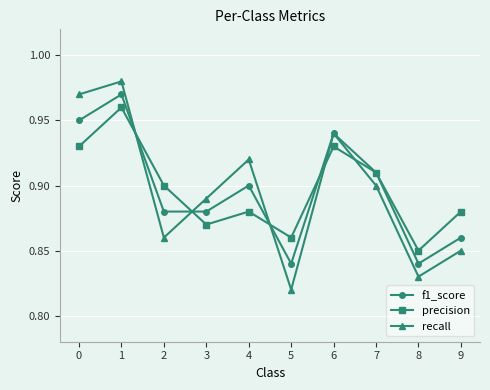

At which label does precision reach its minimum?

8